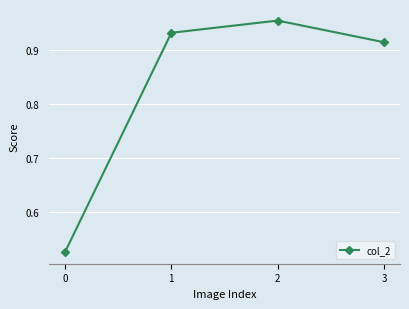

How many values are between 0 and 1?

4